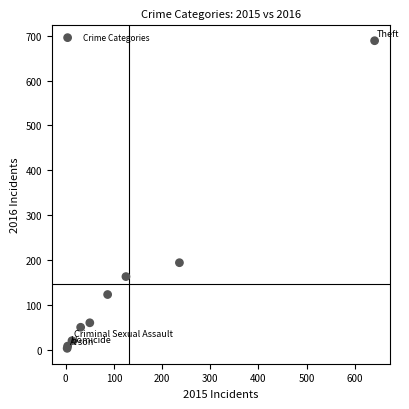

What Y value in the scatter plot is closest to 346?

194